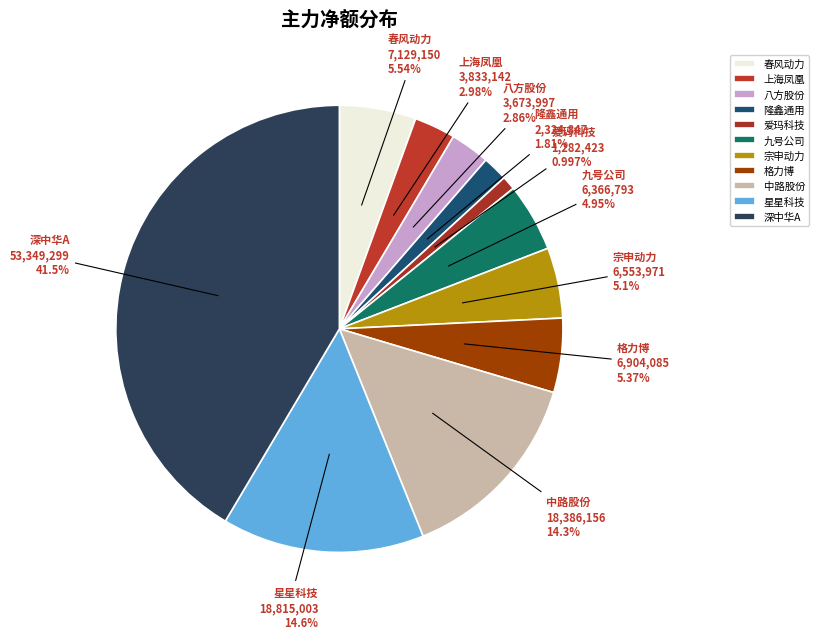

To the nearest percent, what percentage of the pie is 格力博?

5%